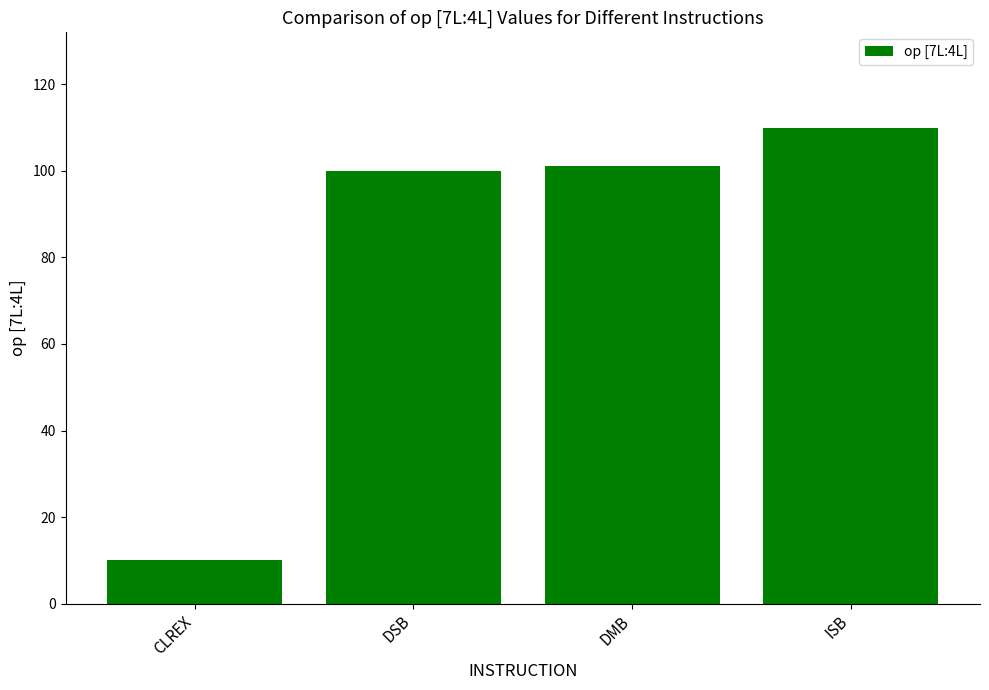

Reading left to right, transcribe all the data shown in this chart.

10	100	101	110